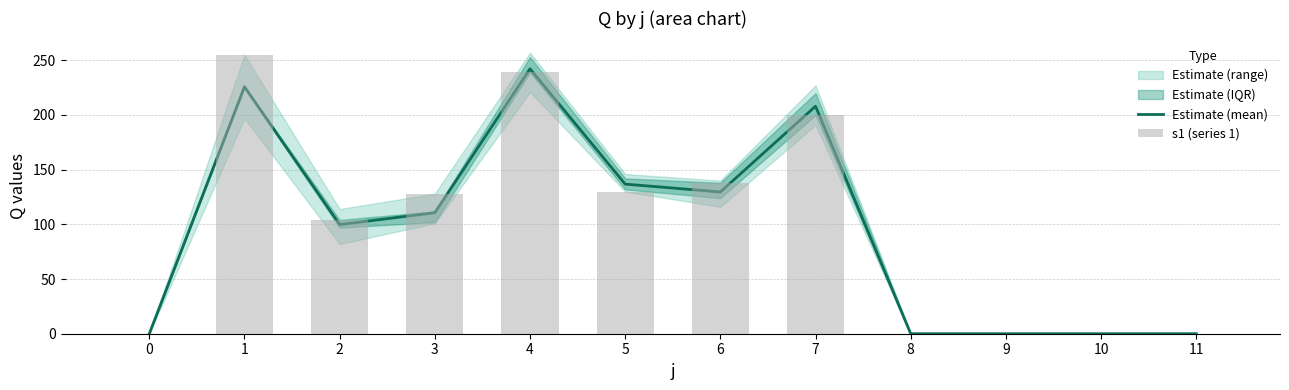

Does the chart contain stacked bars?

No